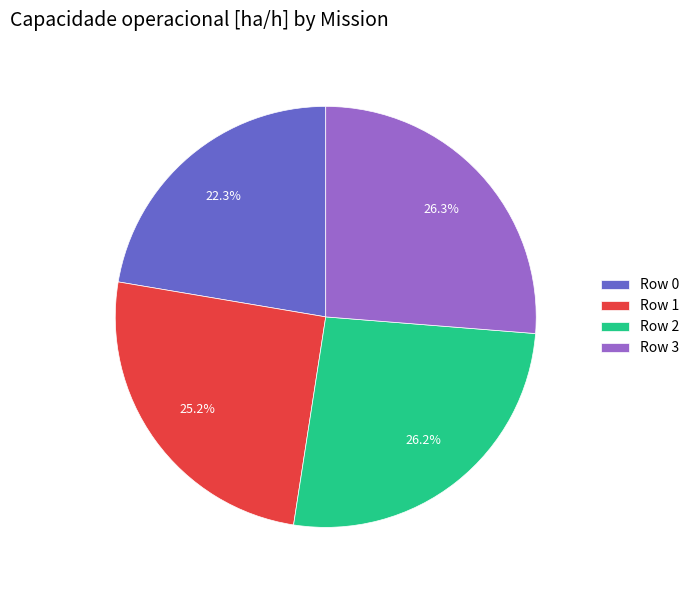

To the nearest percent, what is the combined percentage of Row 2 and Row 1?

51%